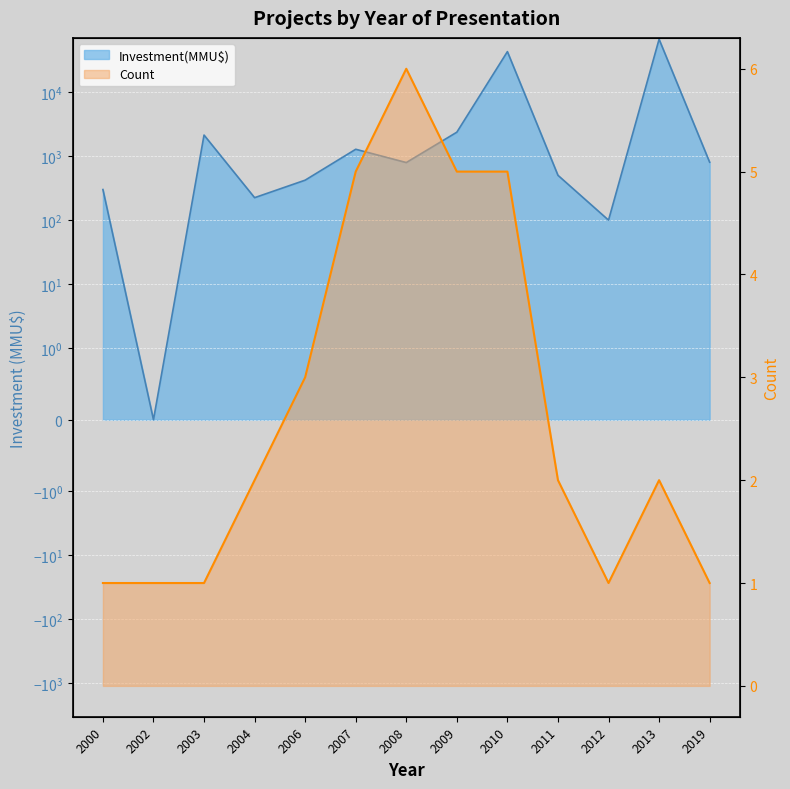

Which series has the largest total across all categories?

Investment(MMU$)